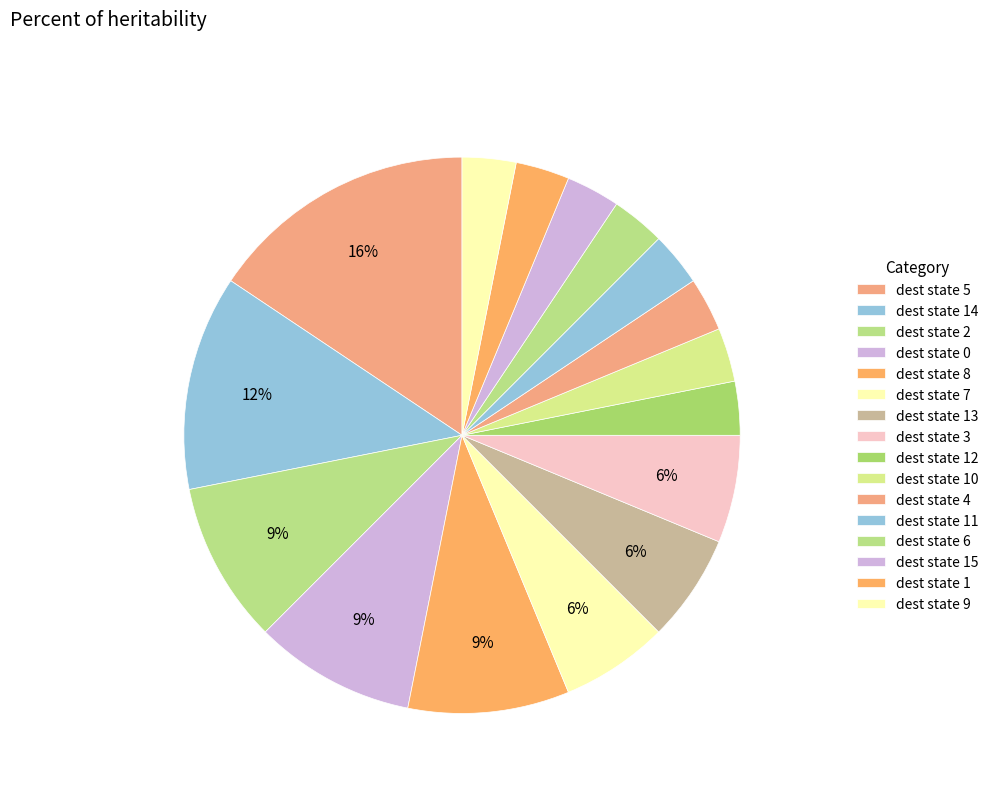

Count the number of slices in the pie.

16